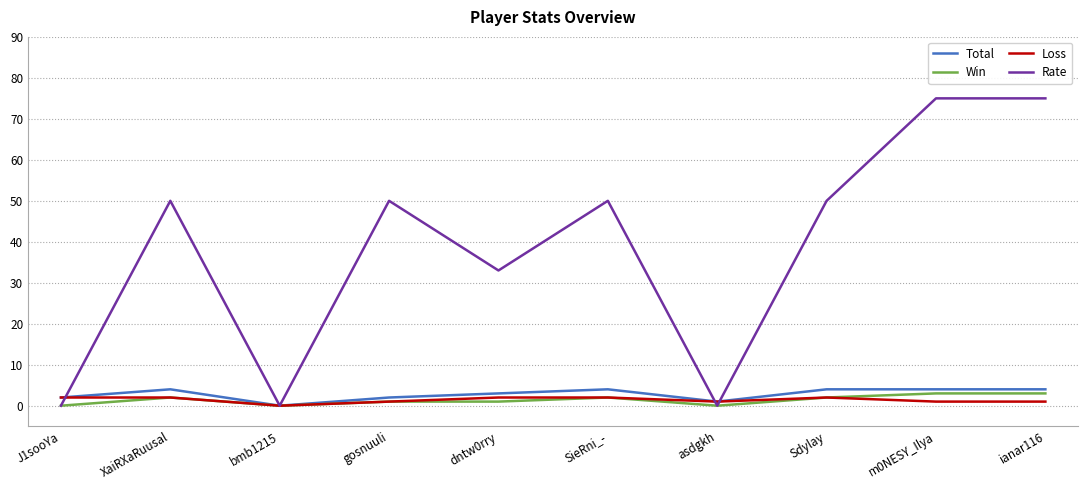

What is the maximum value for Loss?

2